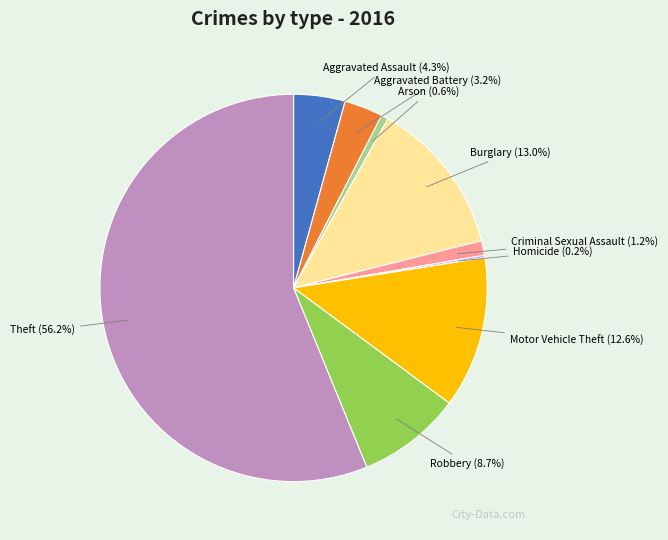

To the nearest percent, what is the average slice percentage?

11%